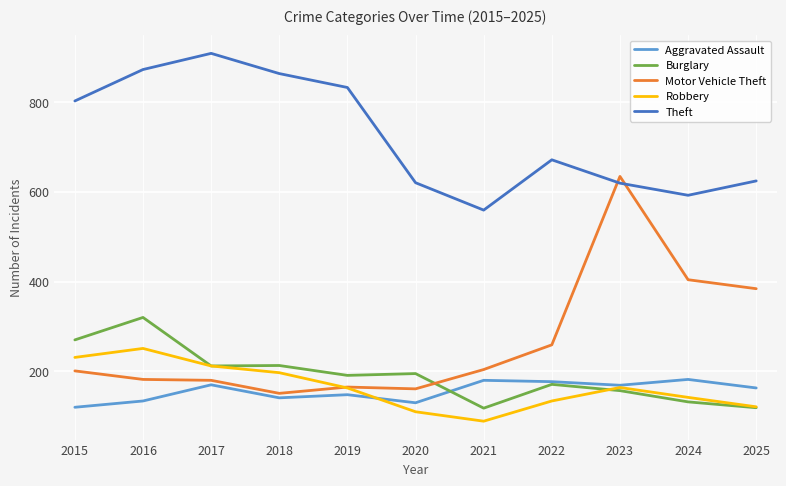

Read the Aggravated Assault value at 2023.

169